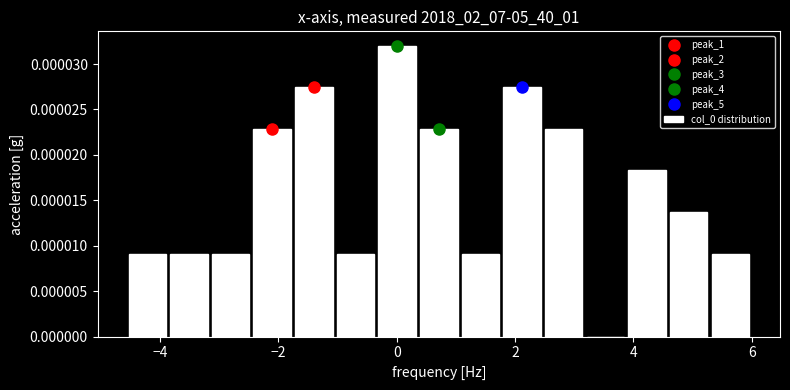

Read against the x-axis, roughly where is the centre of the tallest bar?

0.0